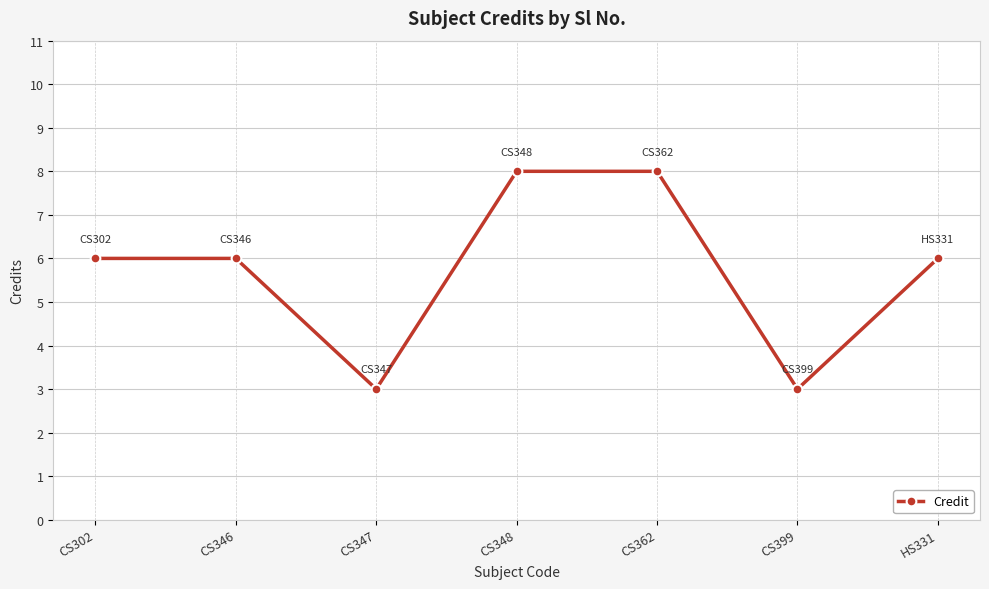

Count the number of data series in this chart.

1